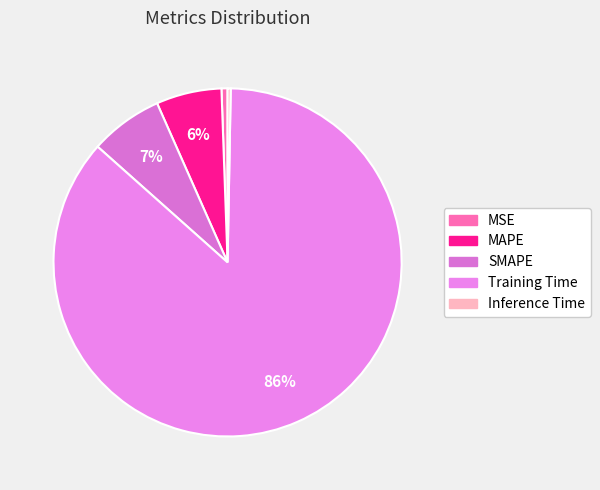

Is it true that Training Time is 86% of the pie?

True